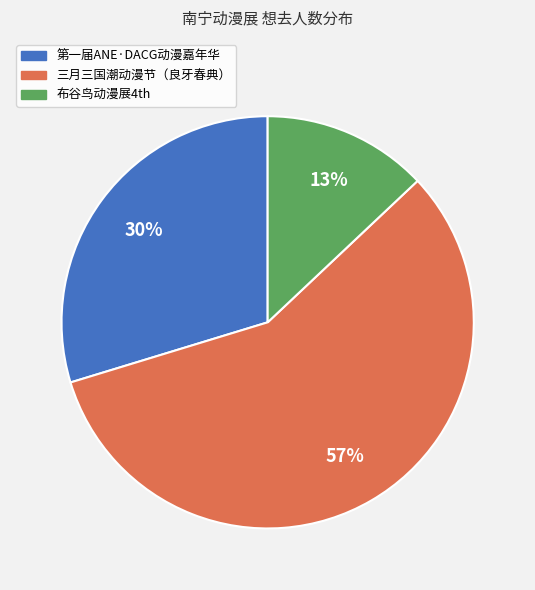

To the nearest percent, what is the average slice percentage?

33%